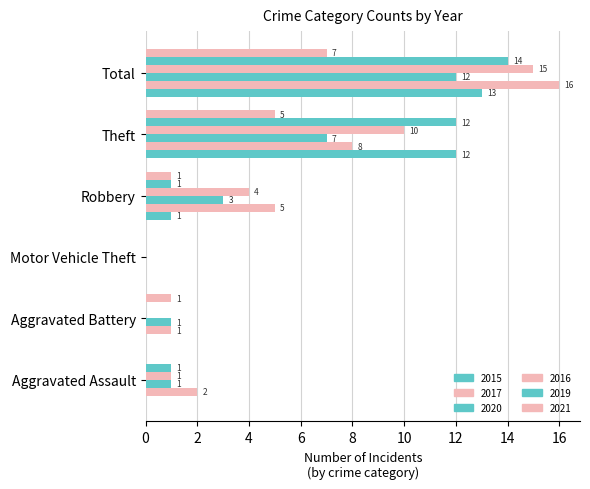

How many positive values does the 2021 series have?

4